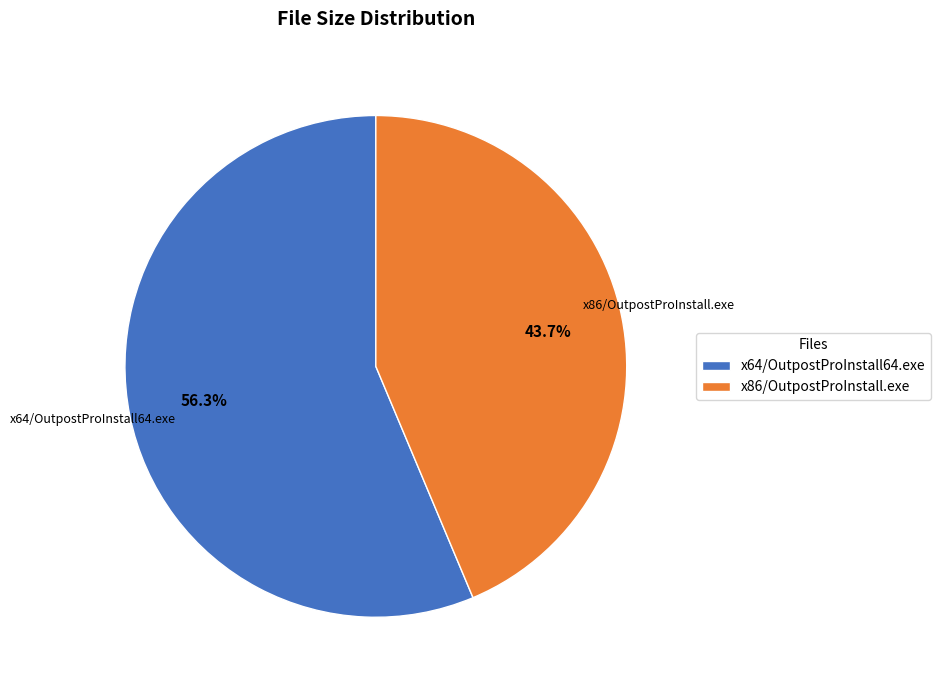

Between x86/OutpostProInstall.exe and x64/OutpostProInstall64.exe, which is larger?

x64/OutpostProInstall64.exe